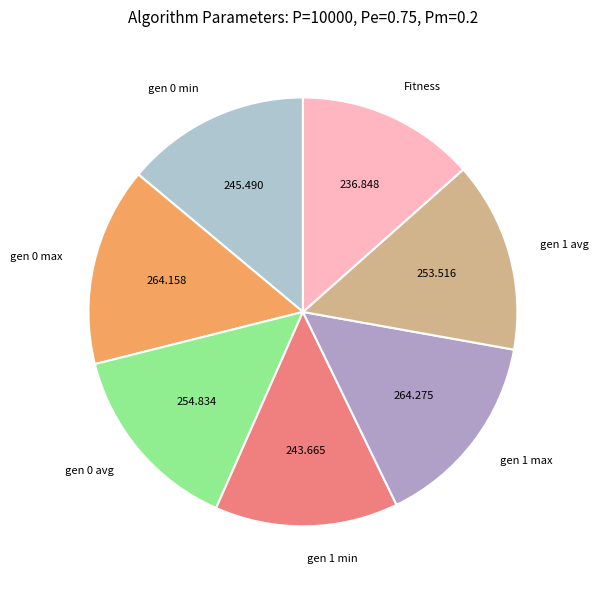

Is it true that gen 1 min is 21% of the pie?

False